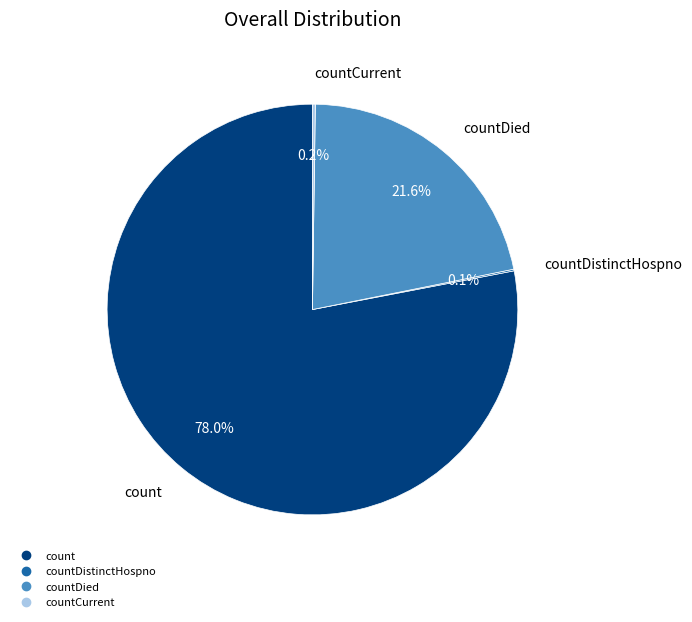

Does any single category account for the majority?

Yes